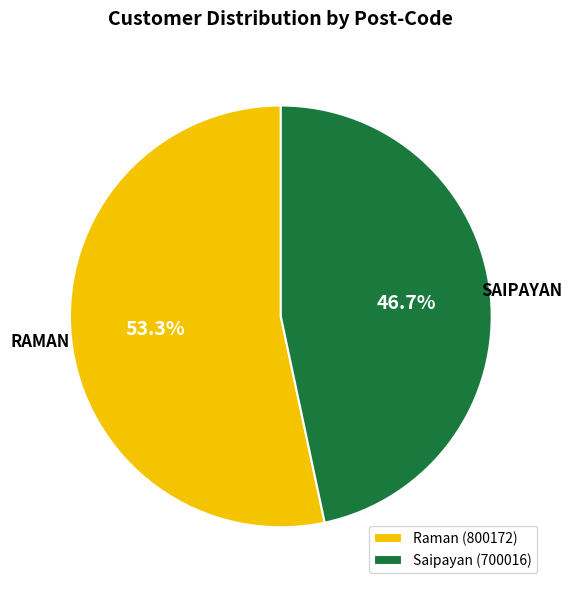

To the nearest percent, what percentage of the pie is Raman?

53%